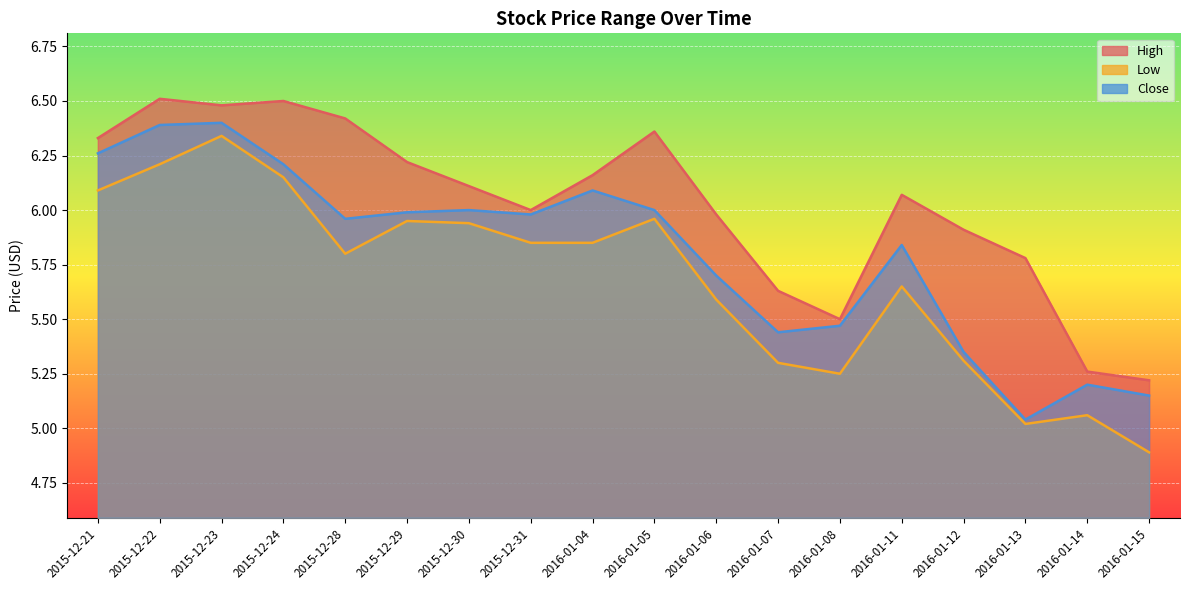

What are all the series names shown in the legend?

High, Low, Close